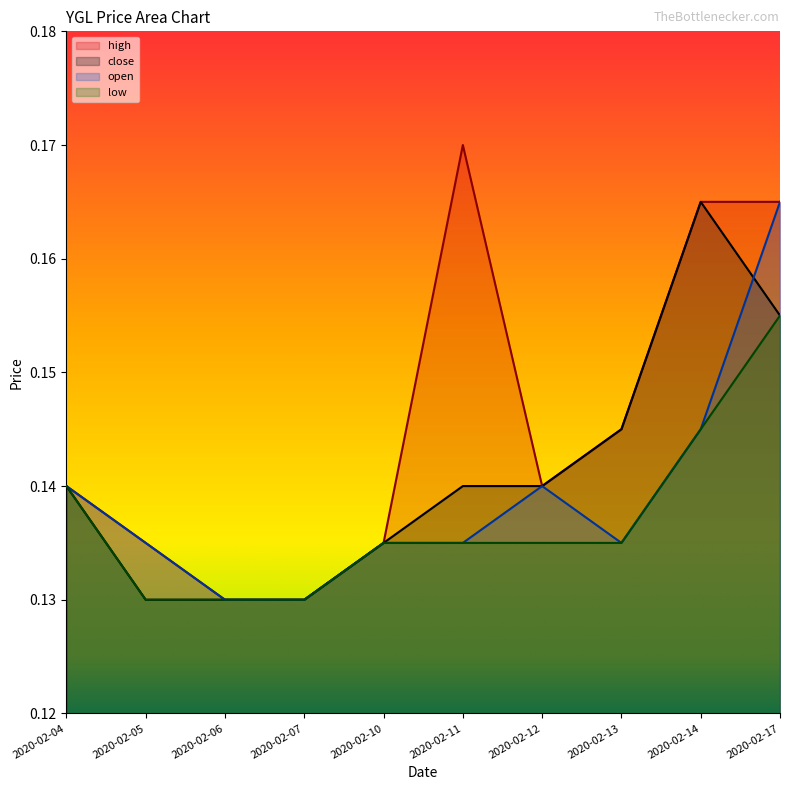

At how many categories does at least one series exceed 0?

10